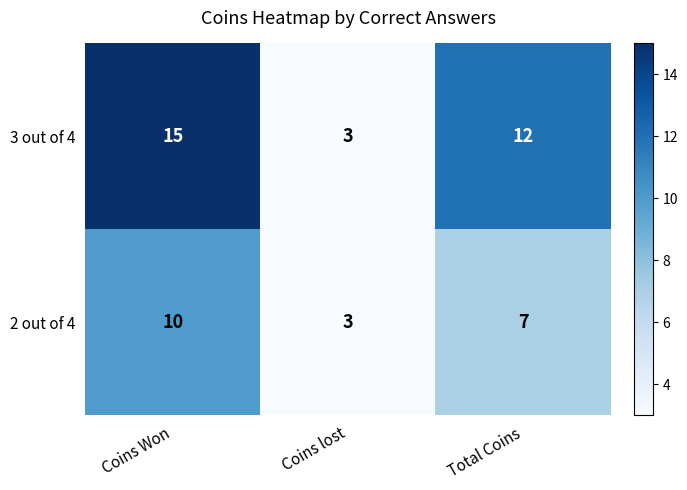

Where is 3 out of 4 nearest to the value 9?

Total Coins